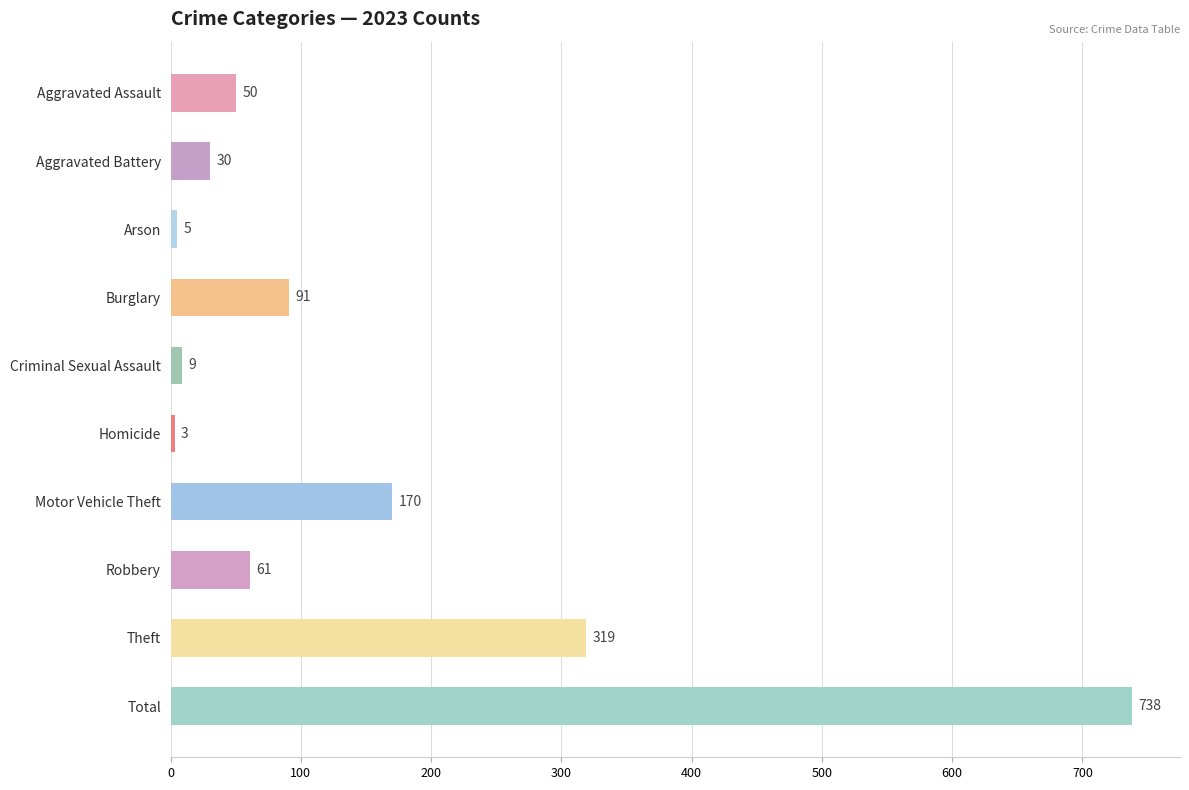

What is the maximum value shown in the chart?

738